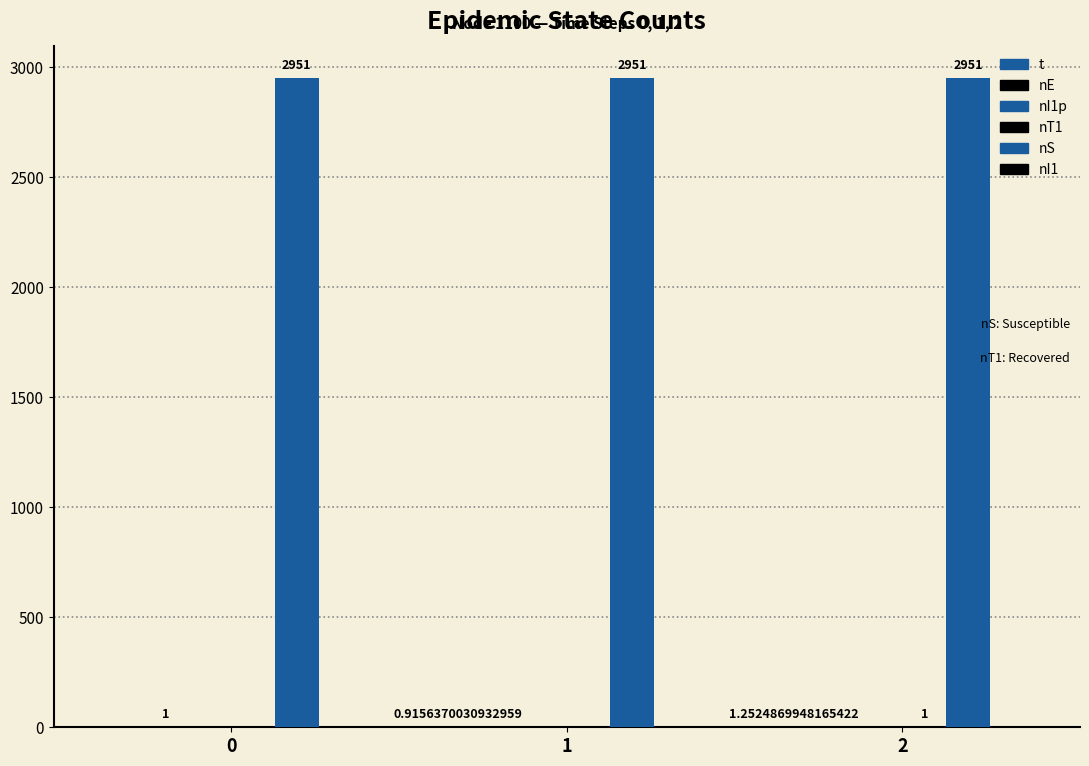

The nE series shows -0.3 at 2. True or false?

False